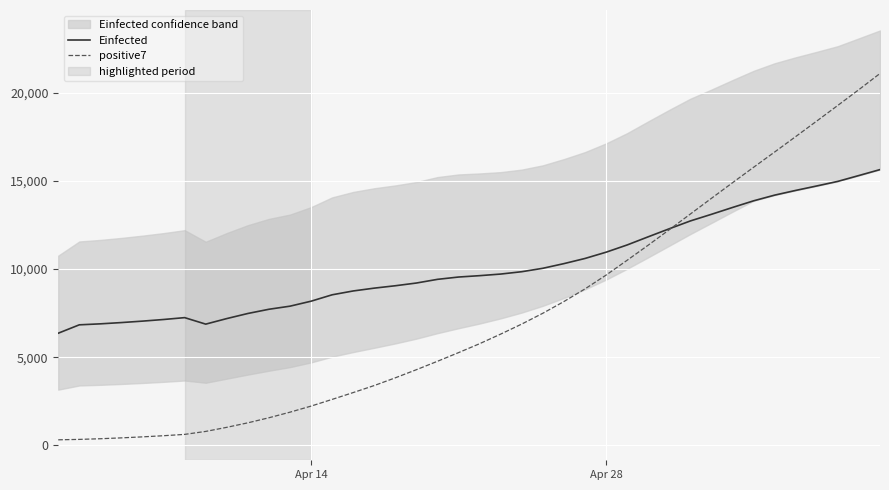

What is the value of the positive7 point at the 30th from the left?

12239.3